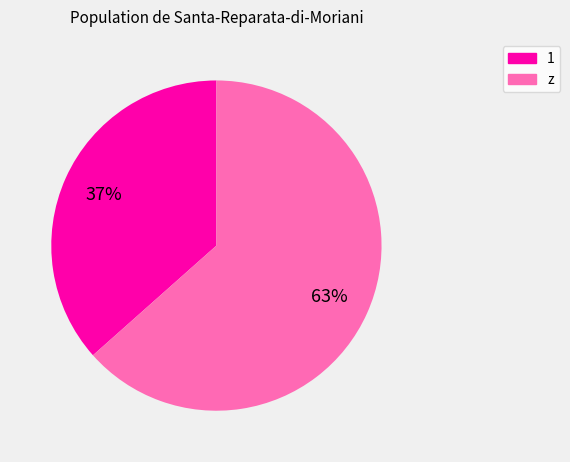

Which slice is the smallest?

1